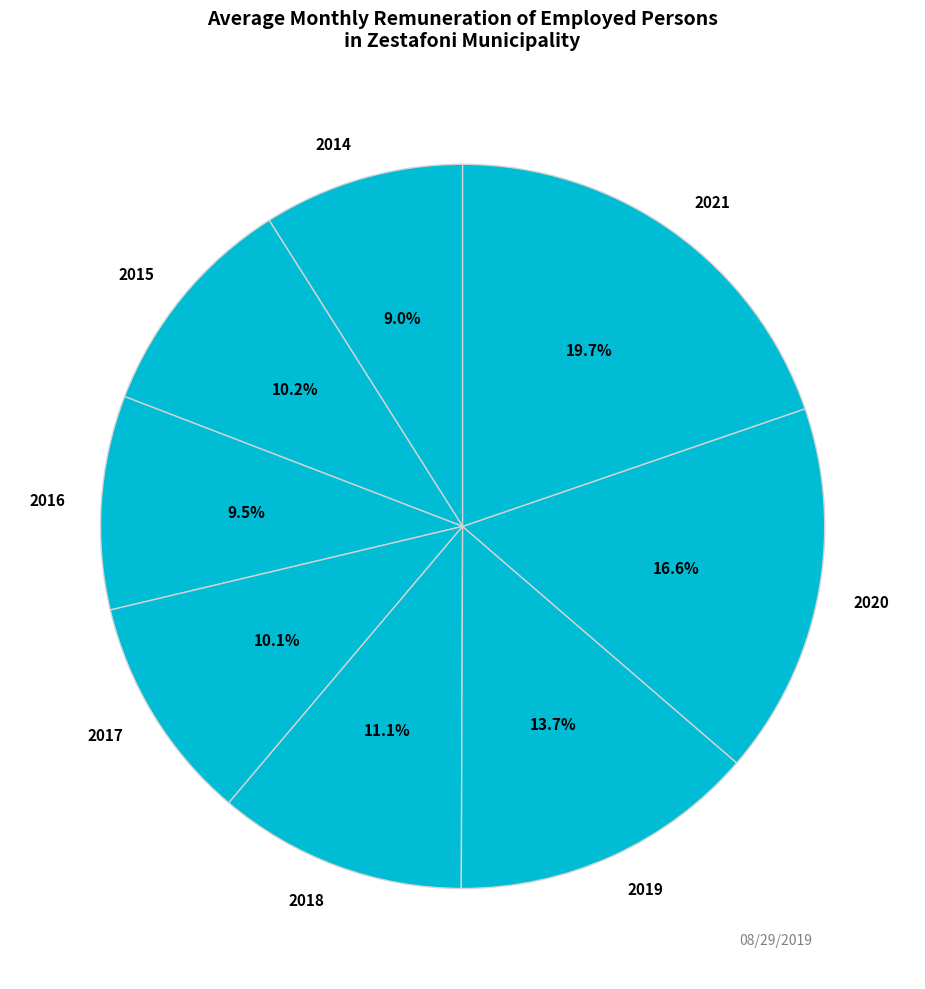

Does 2017 represent more than half of the total?

No